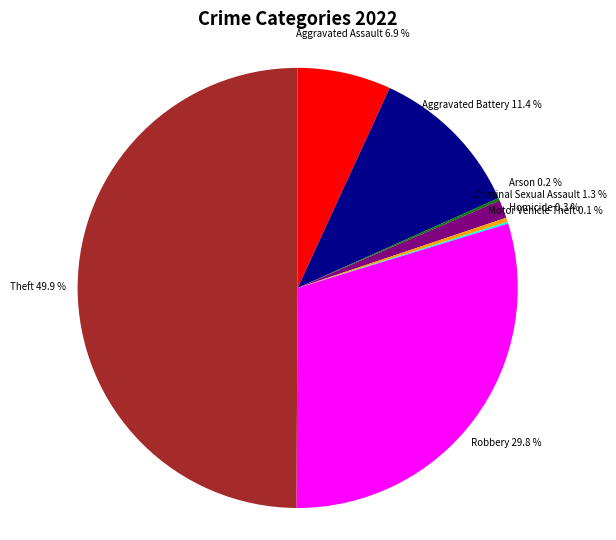

What percentage do Aggravated Assault and Homicide together represent?

7.2%